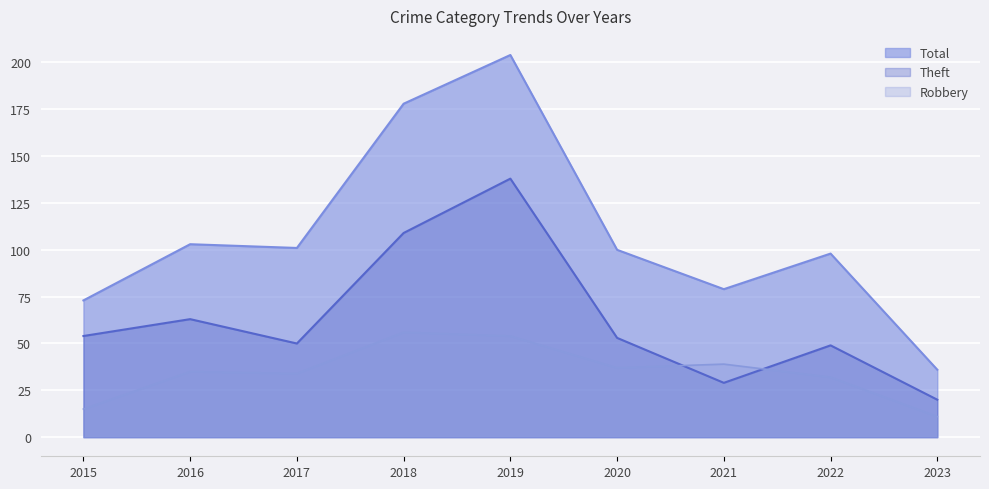

At which category does Total reach its first local valley?

2017